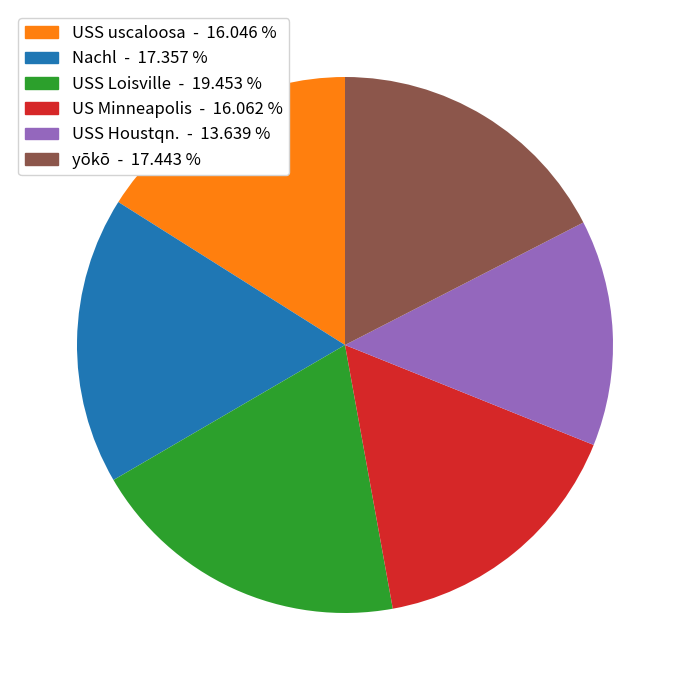

True or false: Nachl accounts for 4% of the total.

False